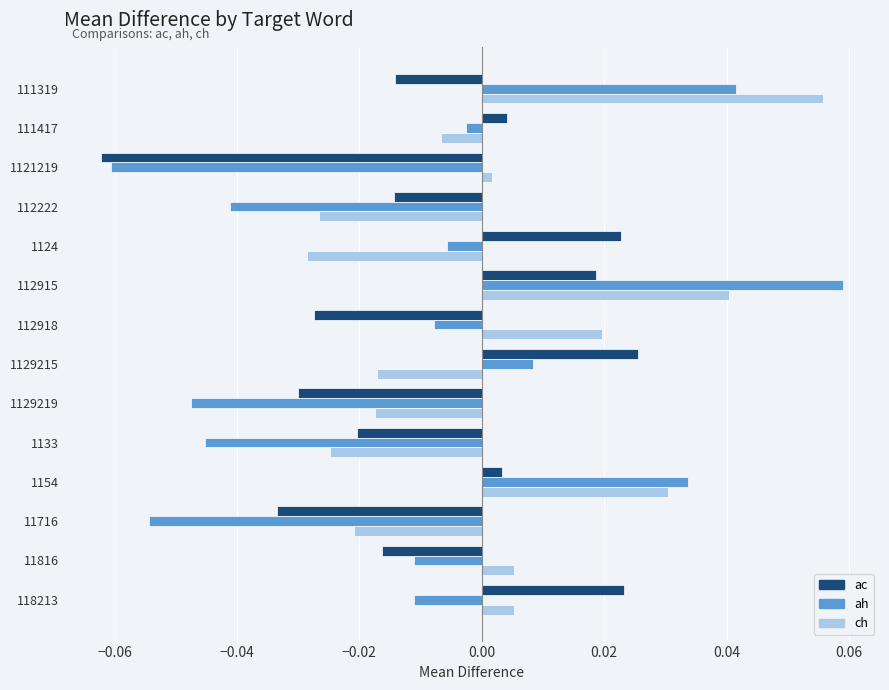

At which label does ch reach its peak?

111319